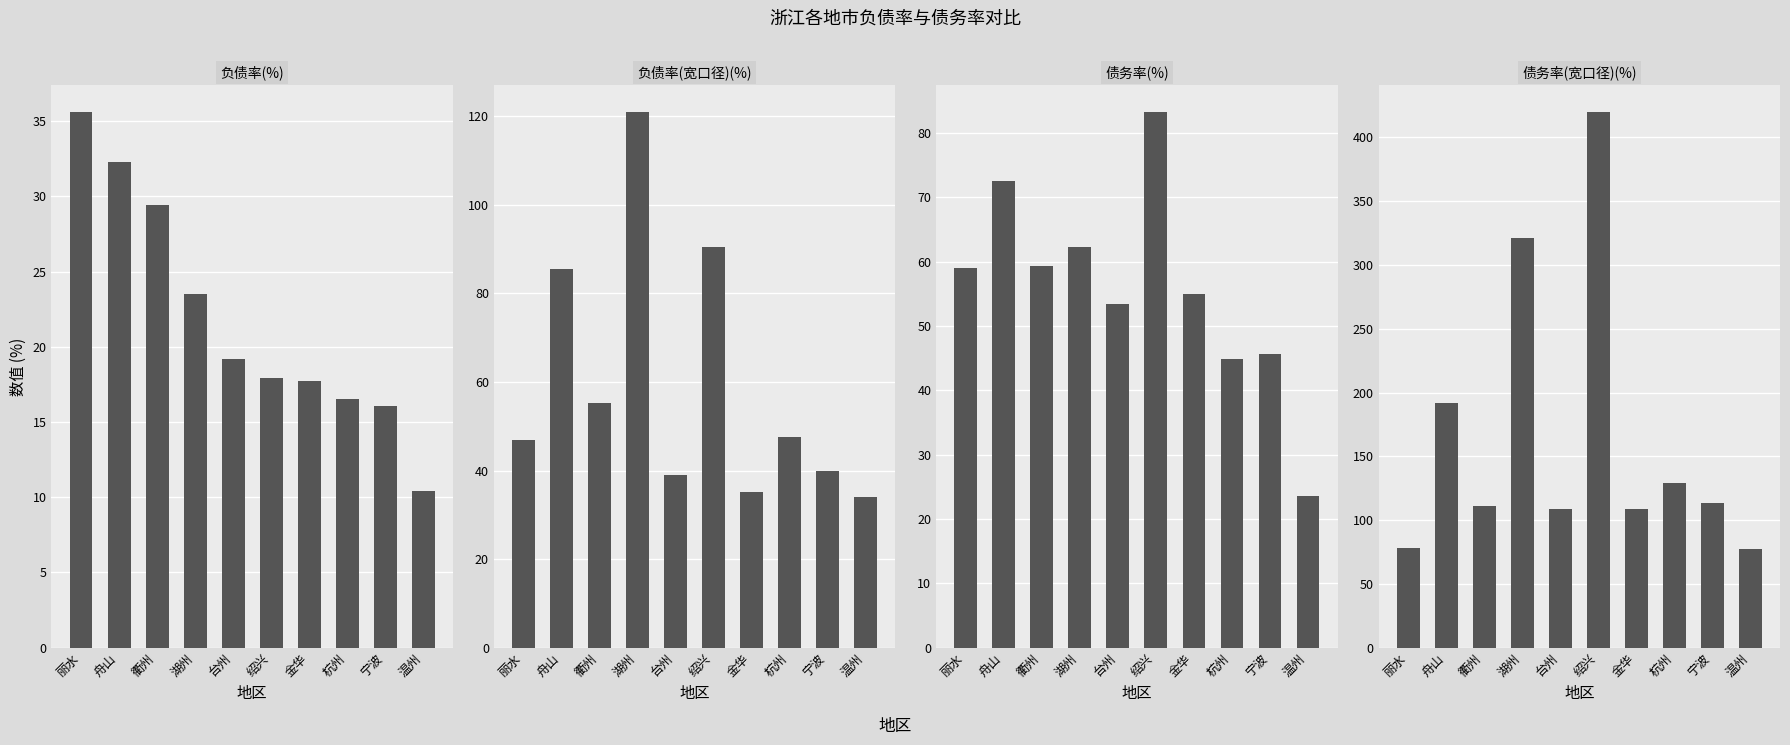

What is the sum of all 负债率(宽口径)(%) values?

594.8